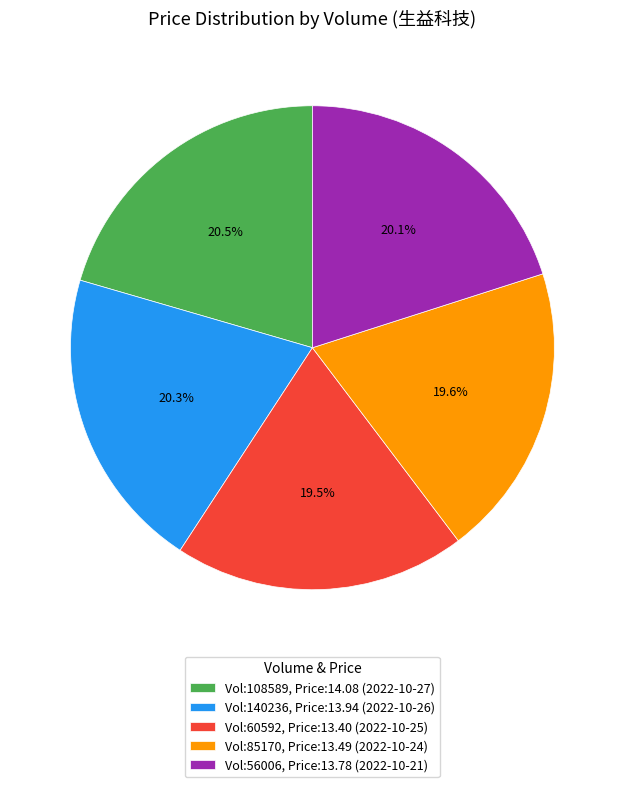

What is the ratio of the value at Vol:140236, Price:13.94 (2022-10-26) to the value at Vol:56006, Price:13.78 (2022-10-21)?

1.0